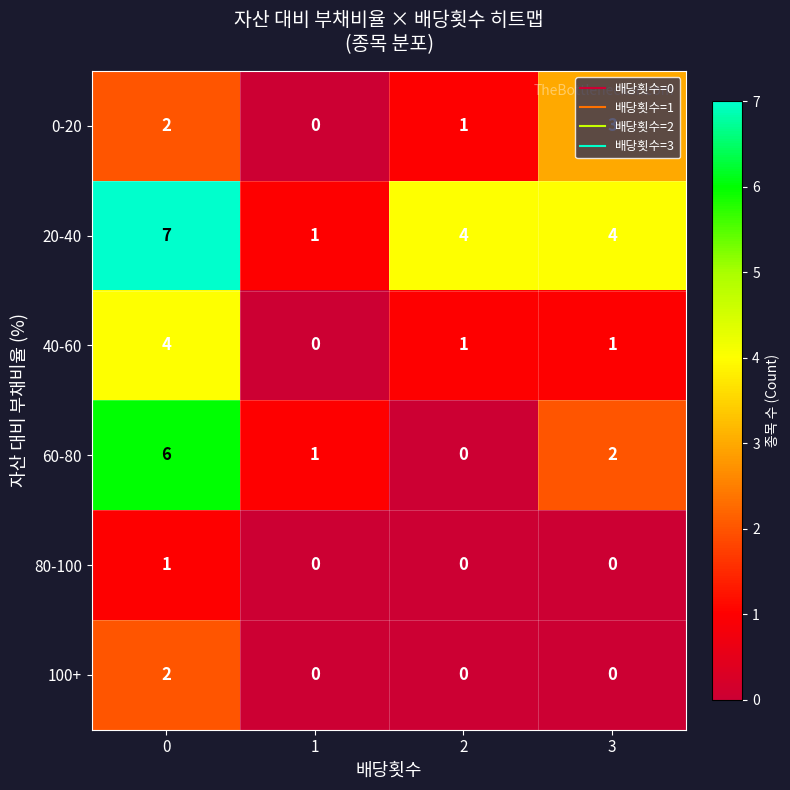

List the series in order of their peak value, highest first.

20-40, 60-80, 40-60, 0-20, 100+, 80-100